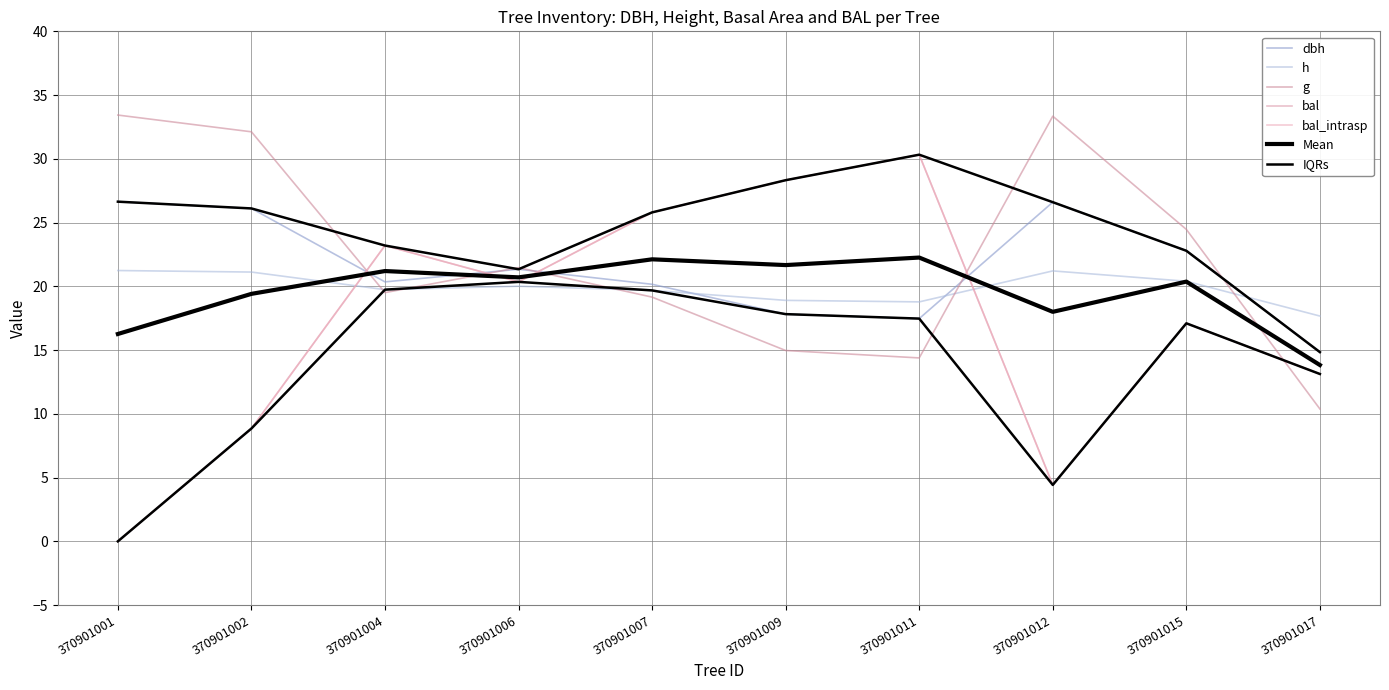

At which label does bal_intrasp reach its peak?

370901011